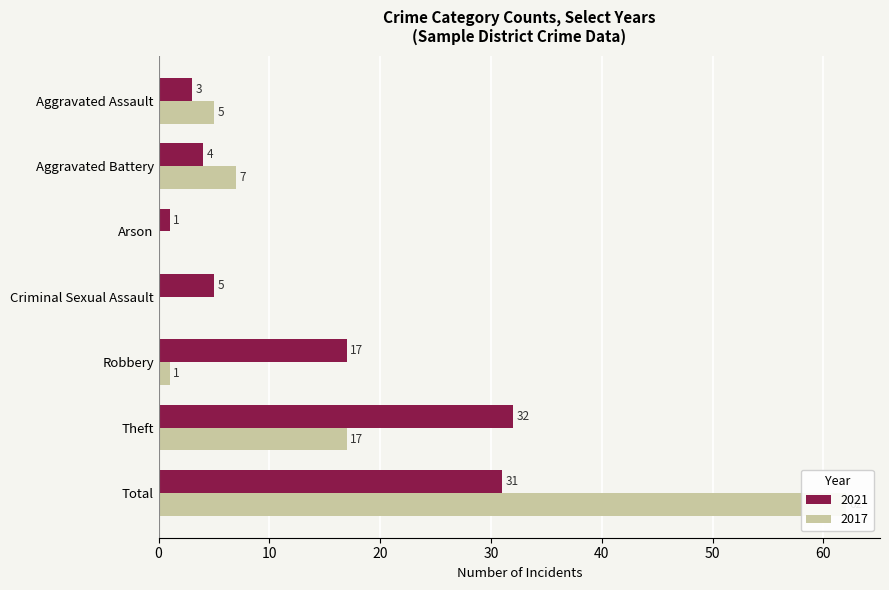

What is the label of the 4th bar from the left?

Criminal Sexual Assault